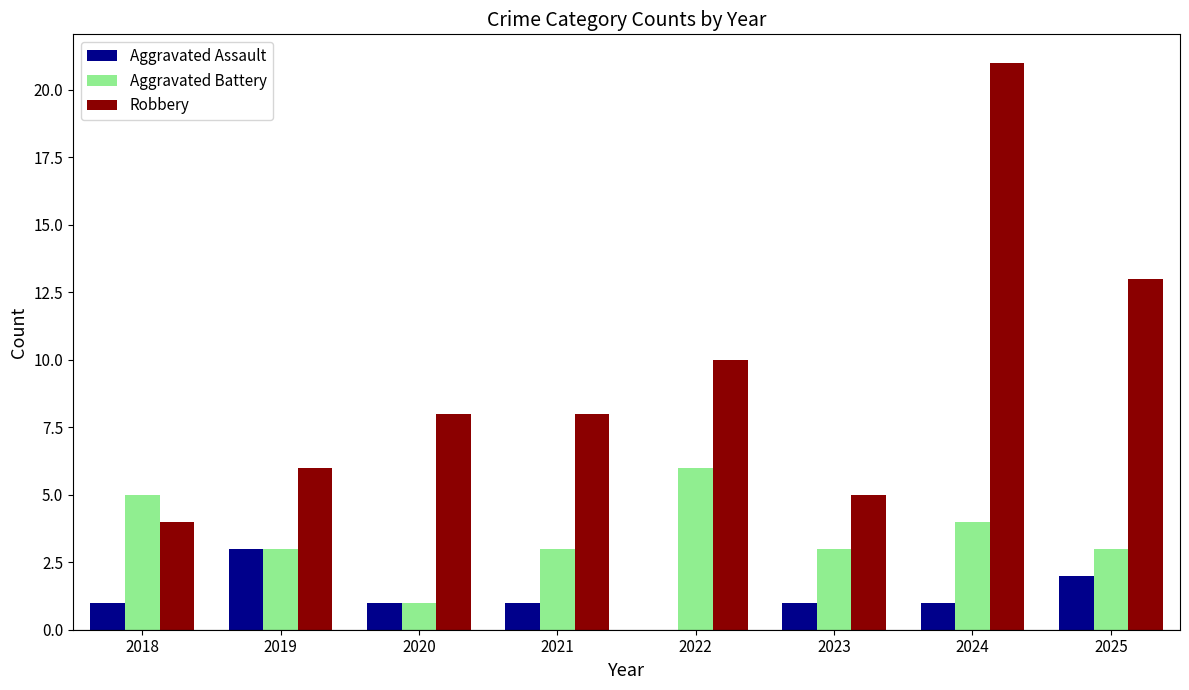

What is the total value across all series at 2022?

16